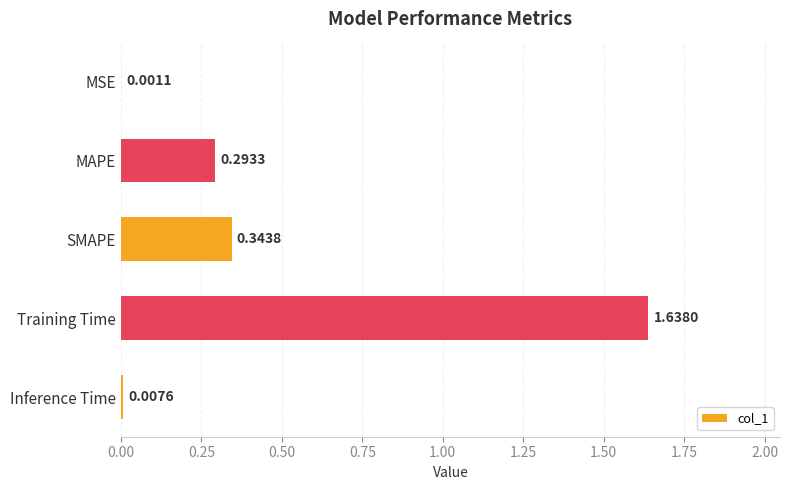

Between MSE and Inference Time, which is larger?

Inference Time